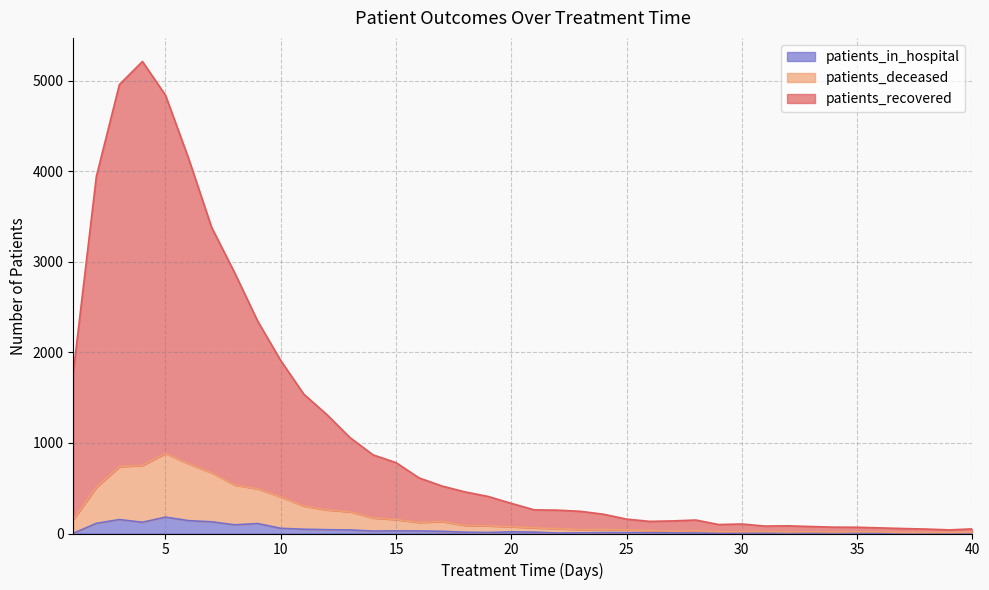

What is the highest value of the patients_in_hospital series?

181